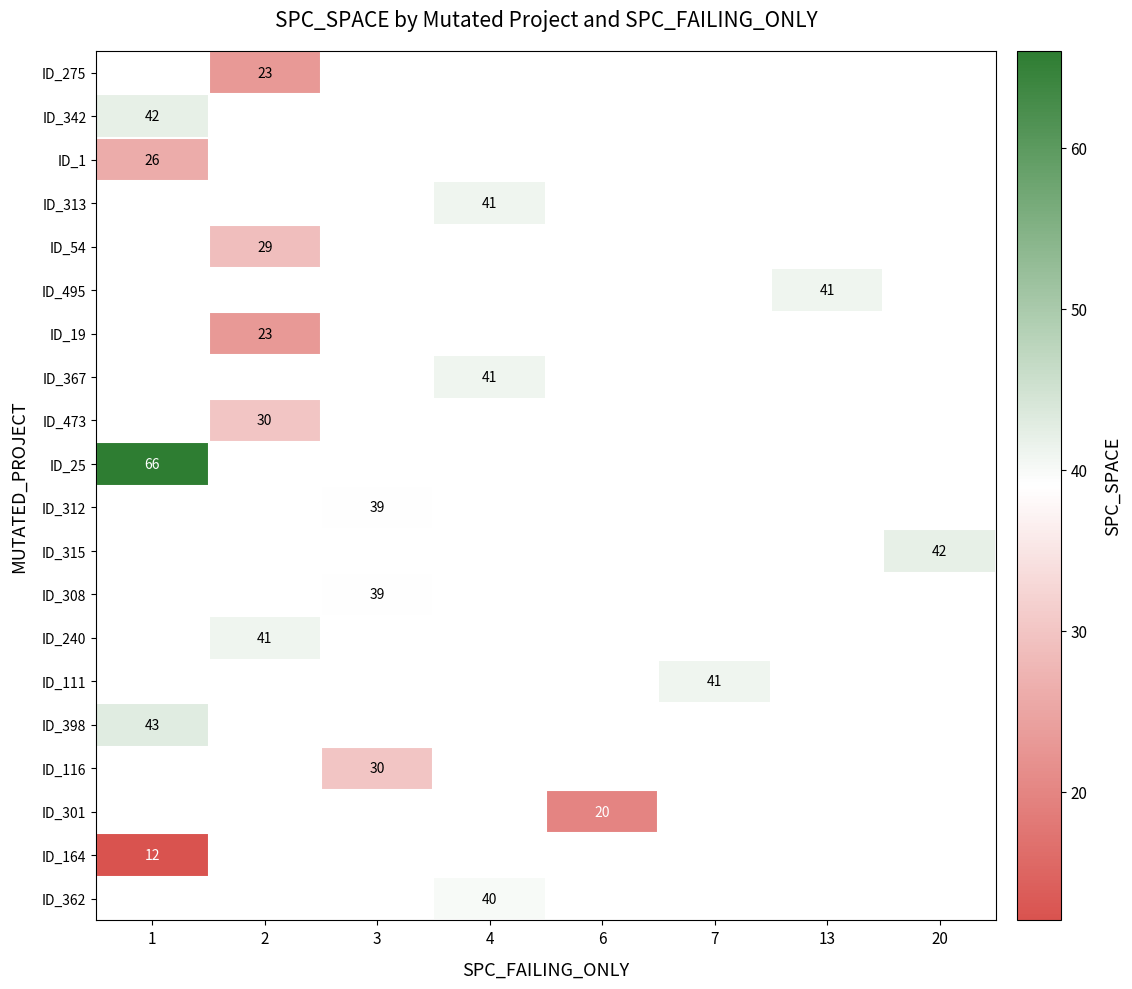

List the labels in order of row_1 value, largest first.

1, 2, 3, 4, 6, 7, 13, 20